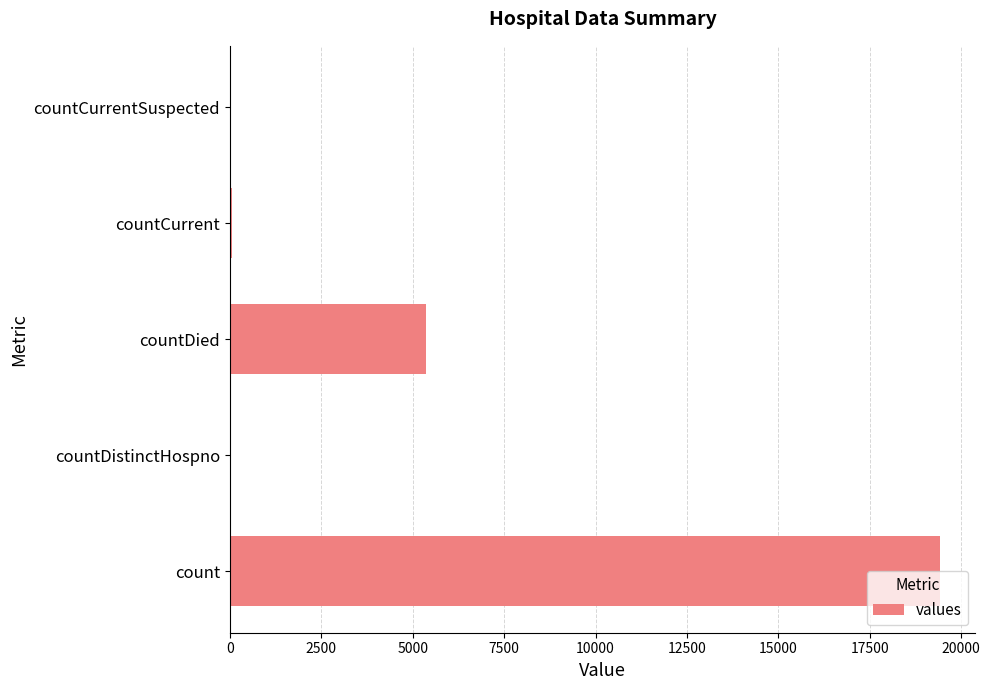

What is the sum of all values?

24875